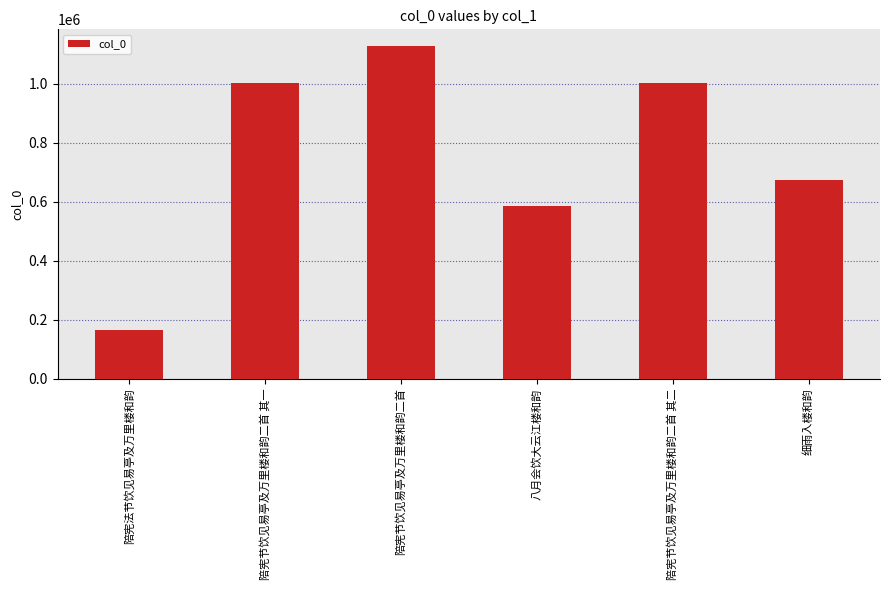

What is the label of the 1st bar from the right?

细雨入楼和韵